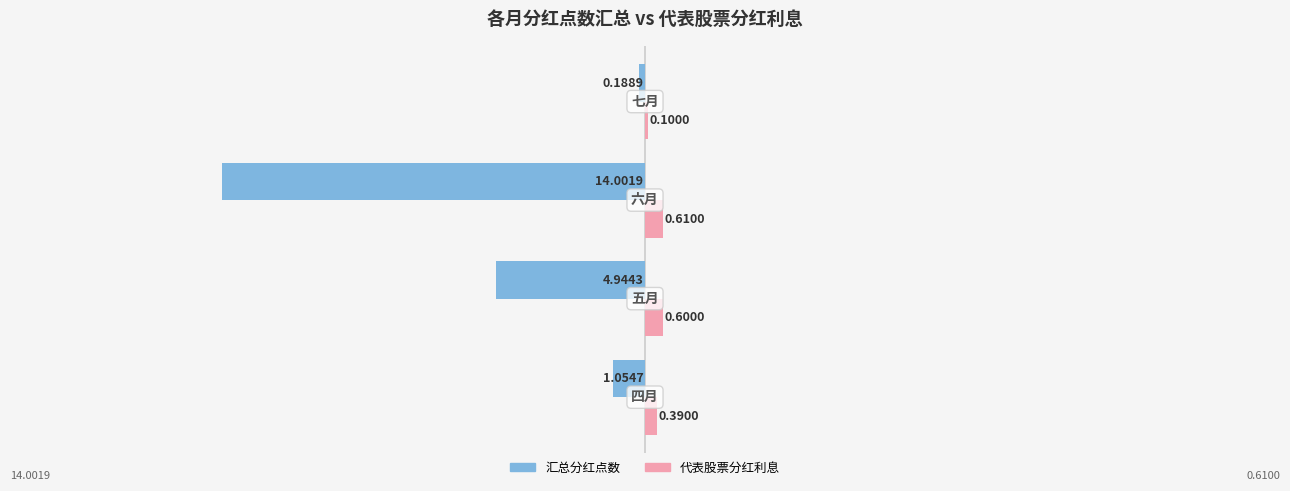

What is the average value of the 汇总分红点数 series?

-5.0